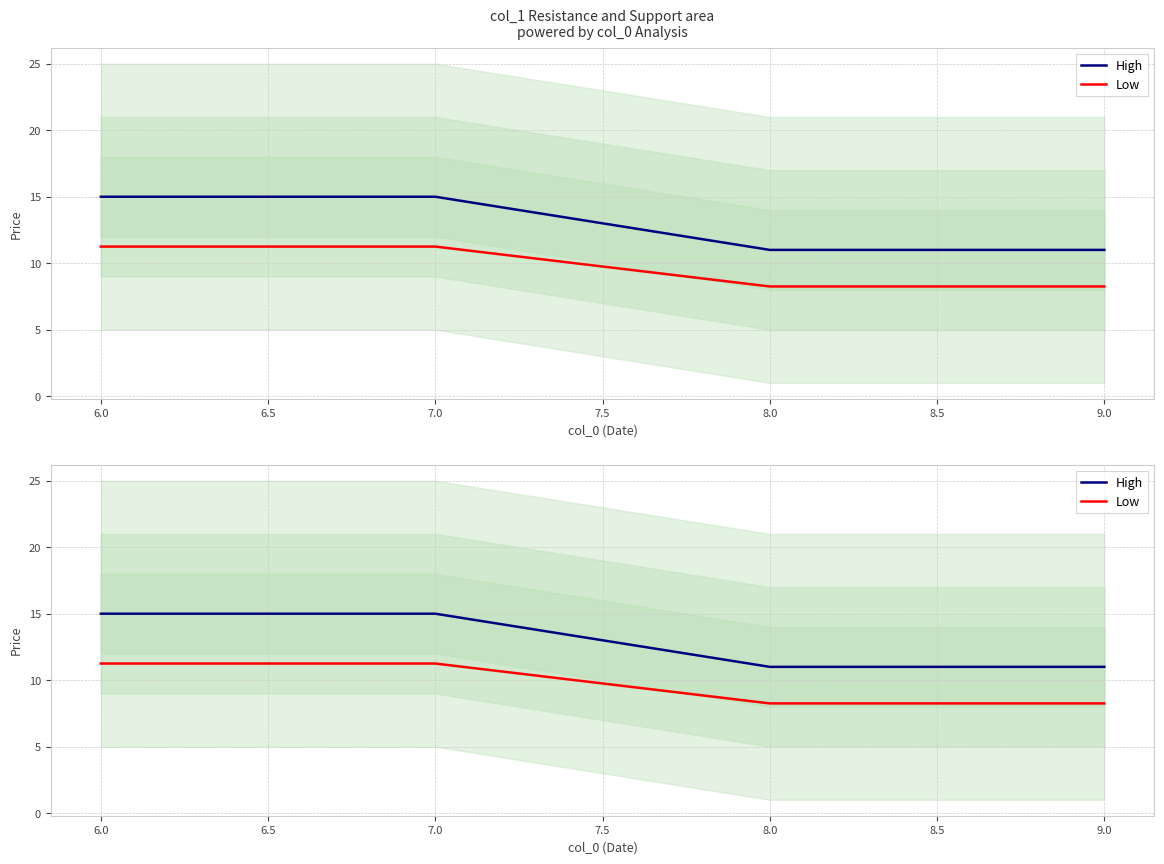

Reading left to right, list all the values displayed in this chart.

High: 15.0	15.0	11.0	11.0
Low: 11.2	11.2	8.2	8.2